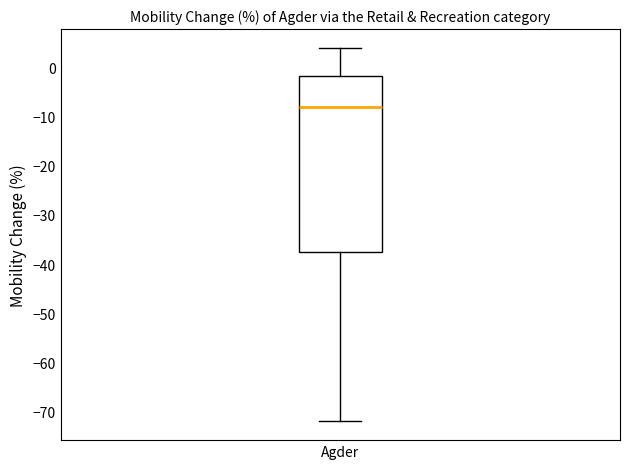

Transcribe this box plot: give where the median line is, the range the box spans, and where the two whiskers end, as read against the y-axis. The values are not printed on the chart, so give them approximately, as read against the axis.

median -8, box -37 to -2, whiskers -72 to 4